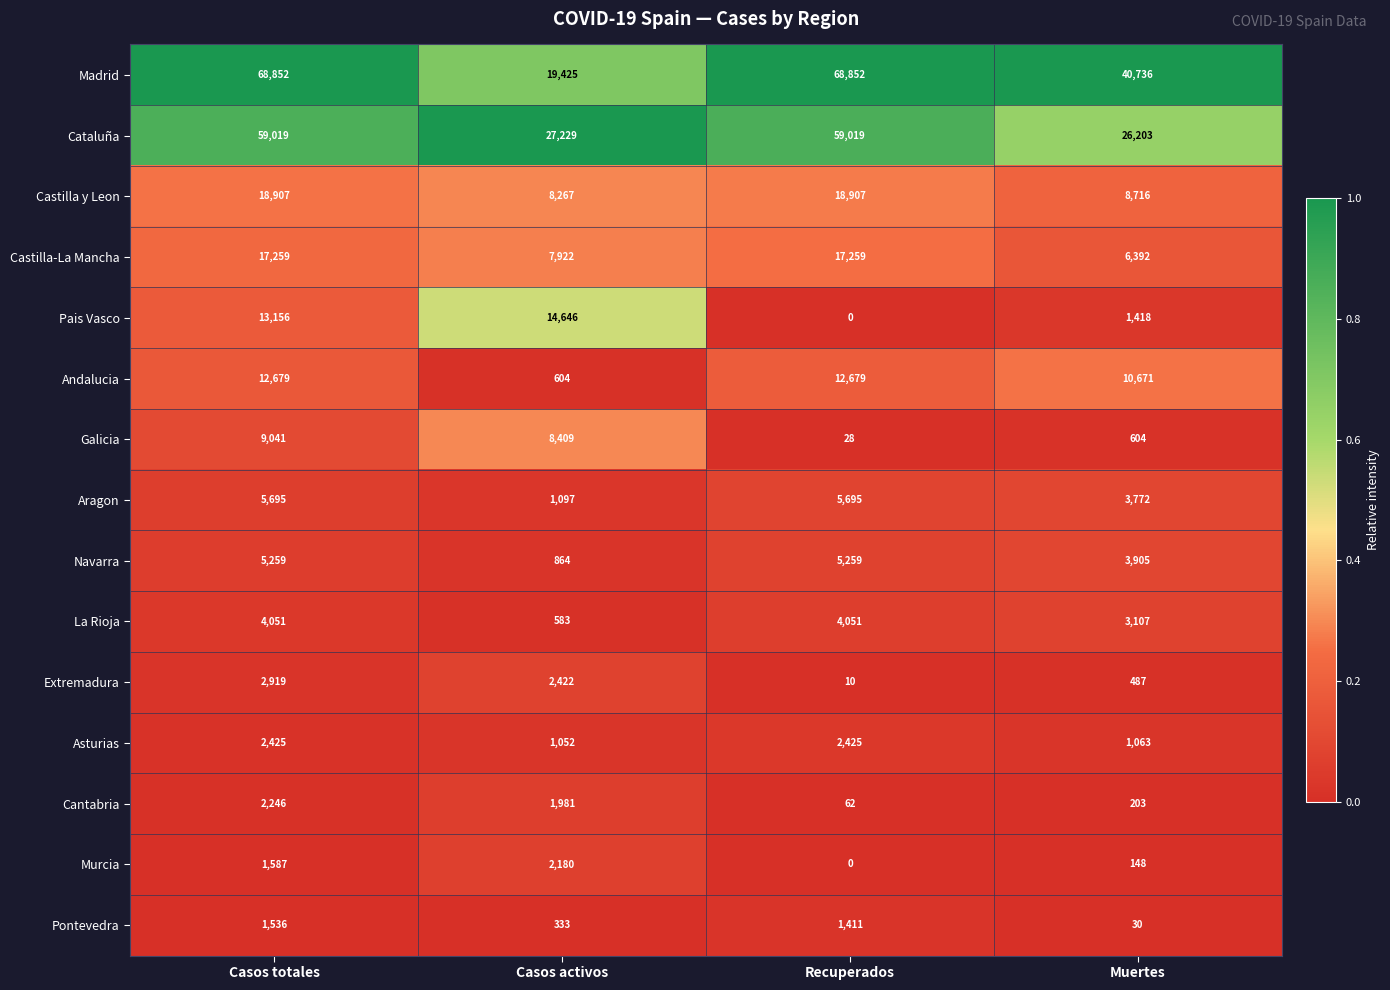

How many categories are shown in the chart?

4